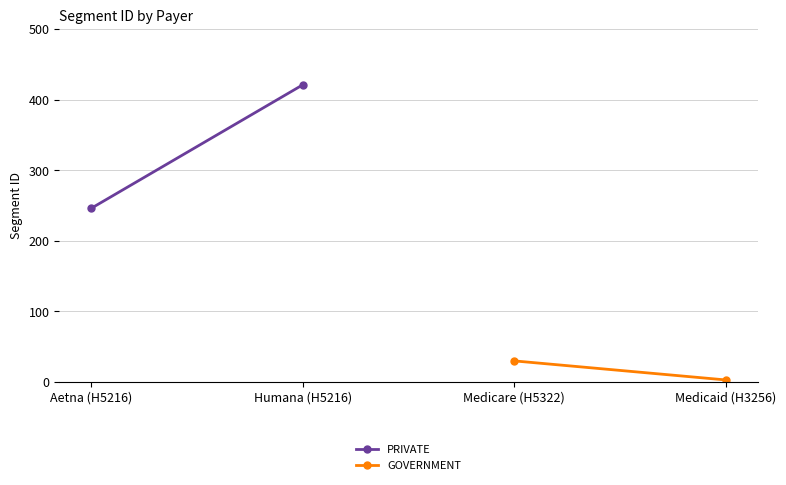

Reading right to left, extract all data points from this chart.

PRIVATE: 421	246
GOVERNMENT: 3	30